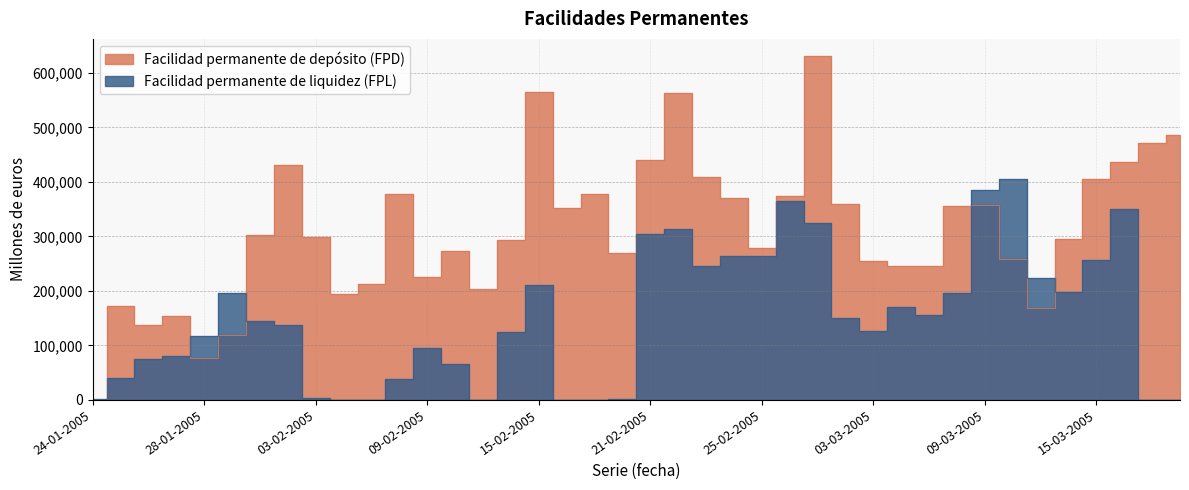

Which series has the largest range (max minus min)?

Facilidad permanente de depósito (FPD)